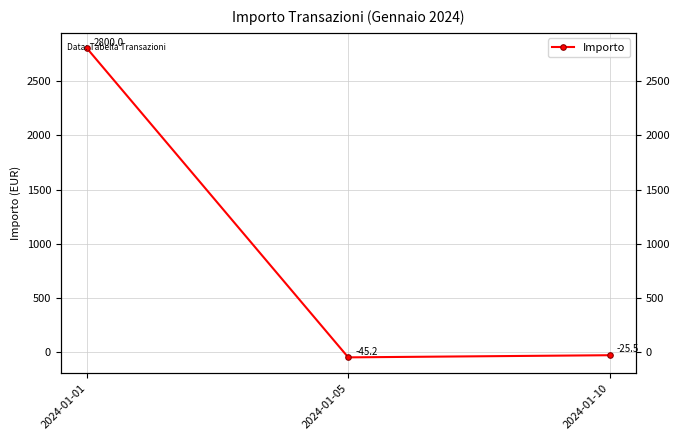

What is the minimum value shown in the chart?

-45.2